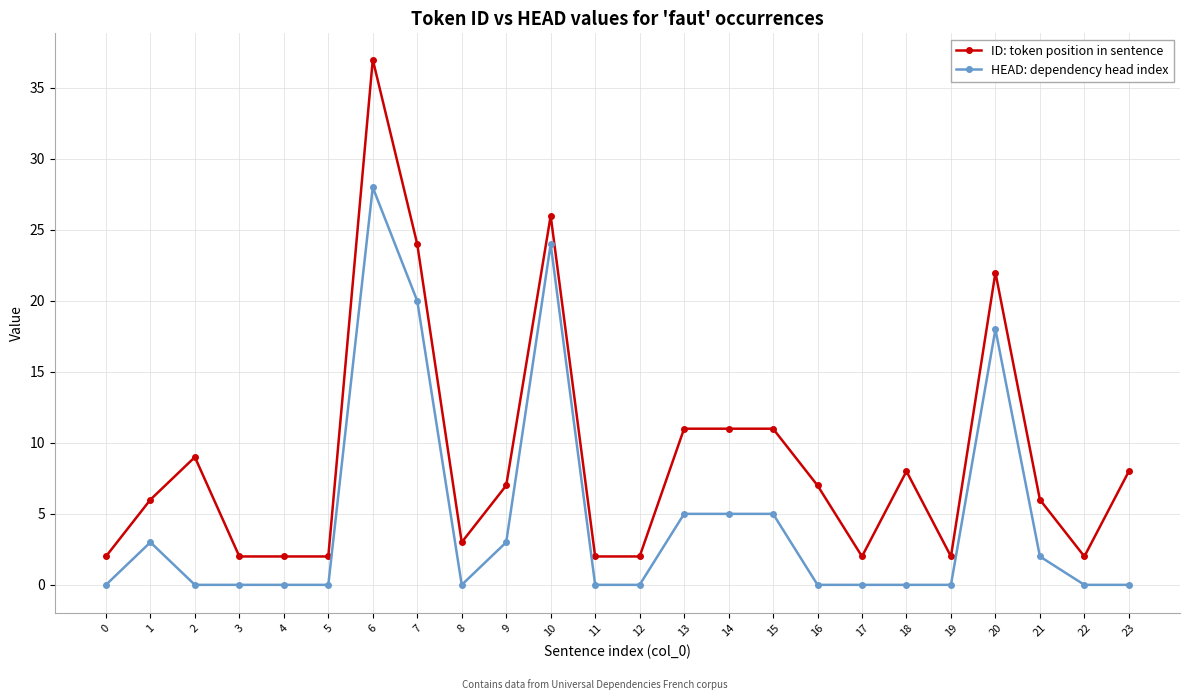

True or false: HEAD: dependency head index and ID: token position in sentence intersect in this chart.

False